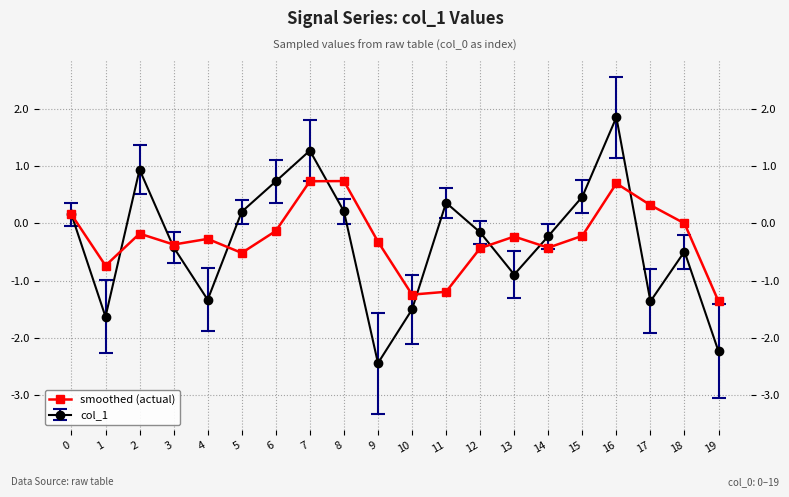

Where is the data nearest to the value 0?

18